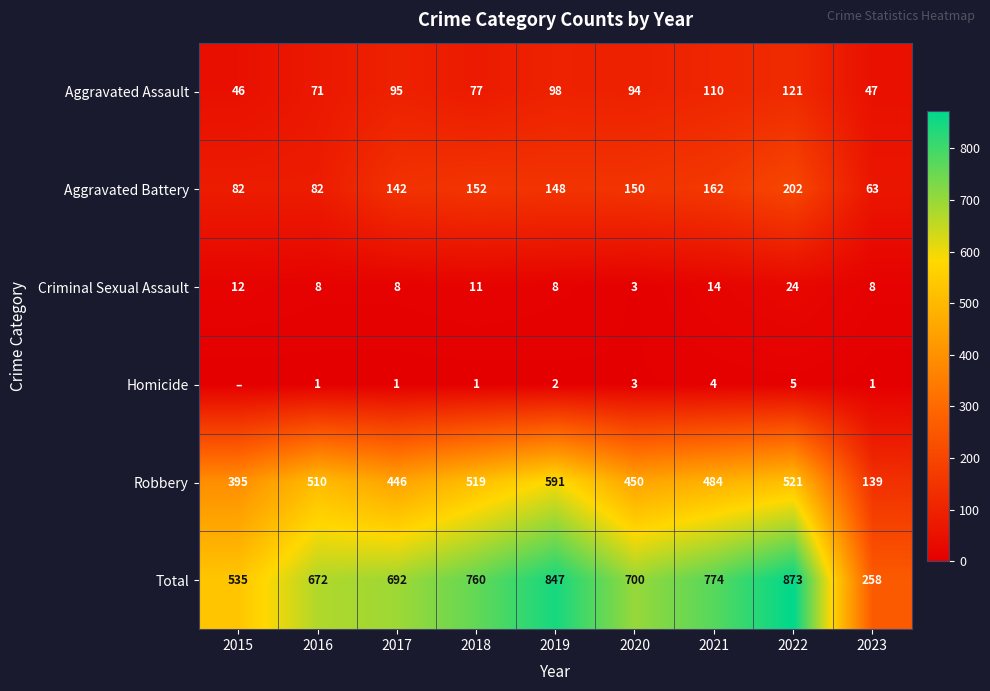

The value of Aggravated Battery at 2015 is 116. True or false?

False